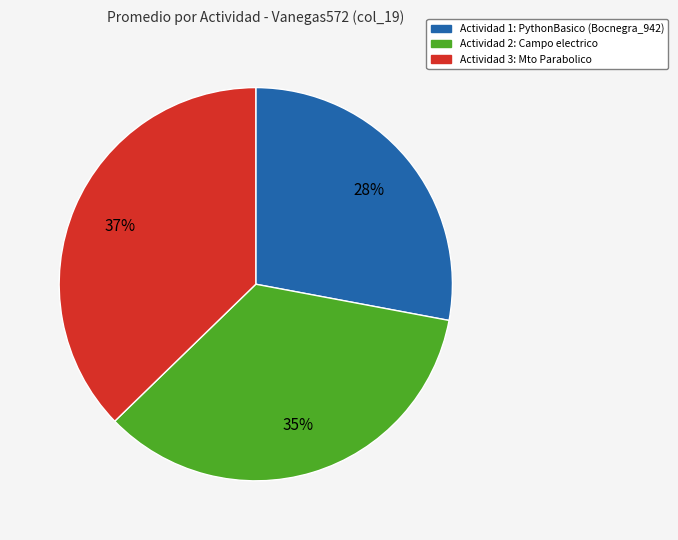

To the nearest percent, what is the average slice percentage?

33%